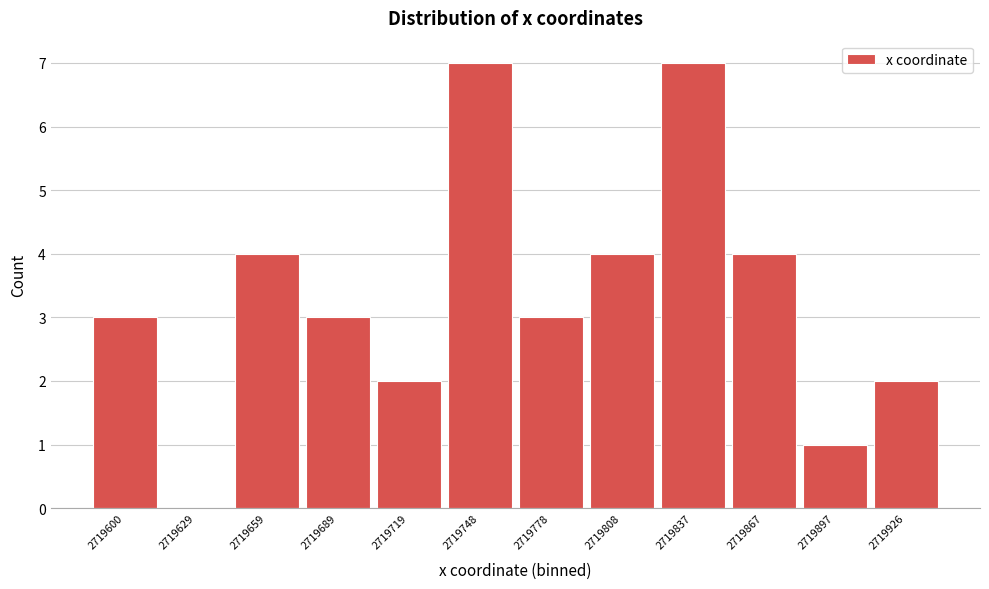

Reading left to right, list all the values displayed in this chart.

2719600=3	2719629=0	2719659=4	2719689=3	2719719=2	2719748=7	2719778=3	2719808=4	2719837=7	2719867=4	2719897=1	2719926=2